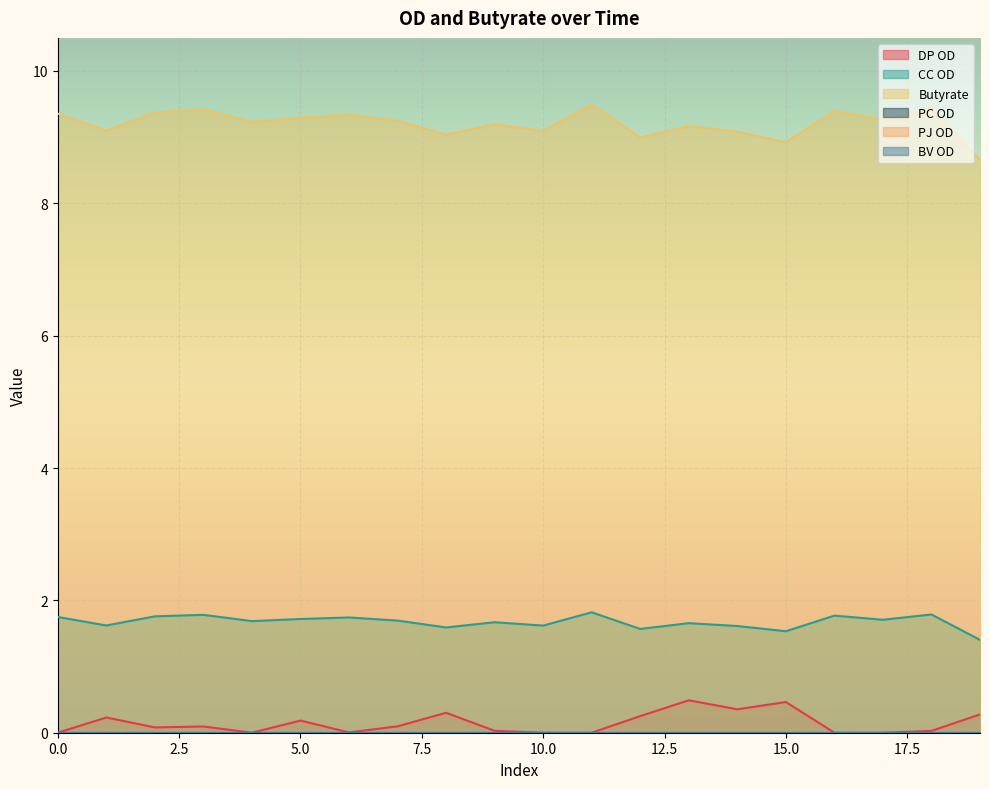

Which has a higher value, 14 or 11?

14